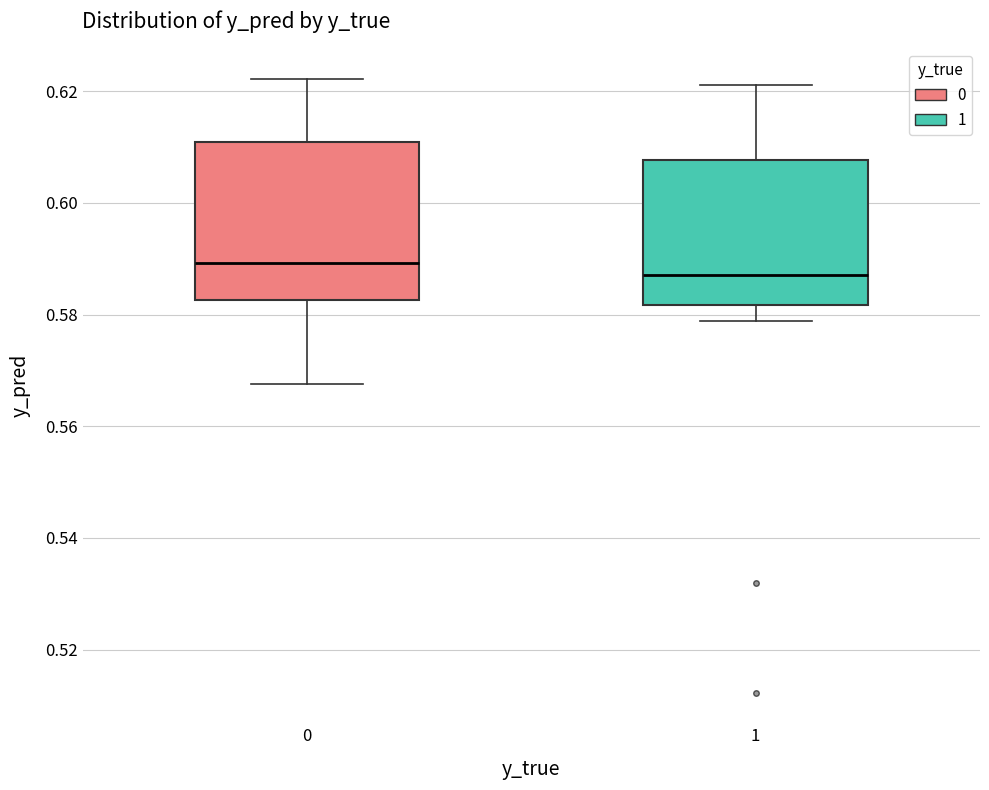

Where is the lower edge of the box at x = 0 on the y-axis? The values are not printed on the chart, so give them approximately, as read against the axis.

0.582